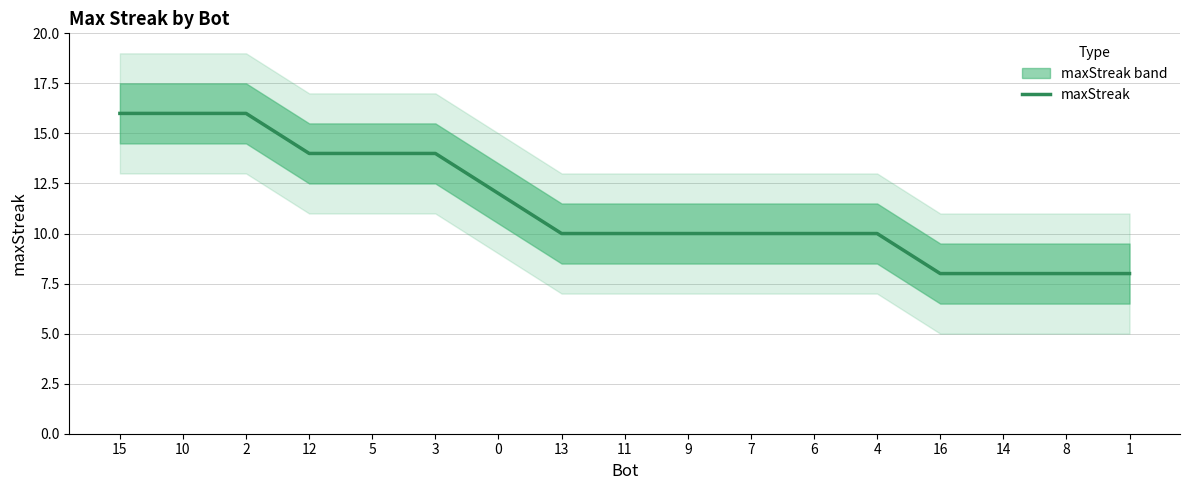

What is the label of the 13th point from the right?

5